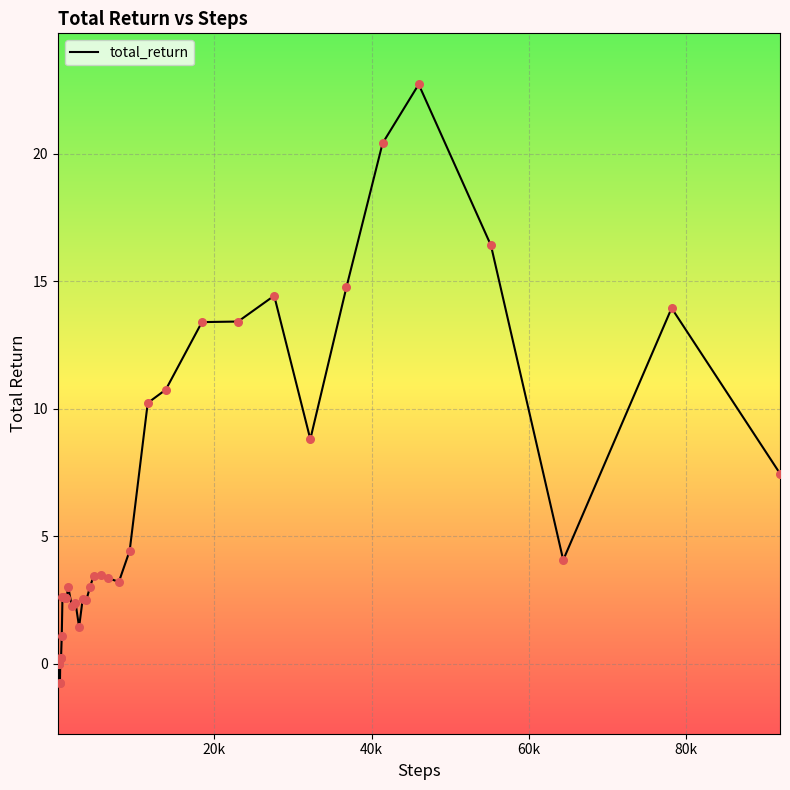

What is the difference between the maximum and minimum values?

23.5